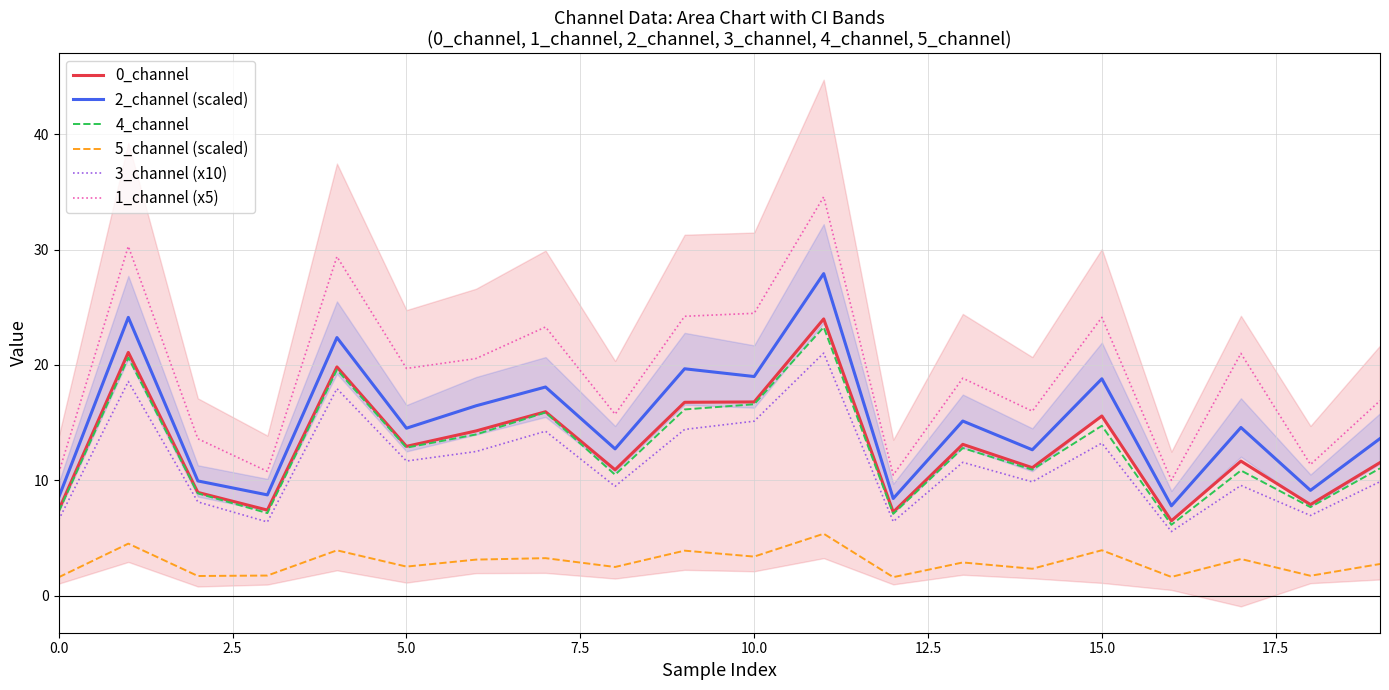

What is the minimum value for 3_channel (x10)?

5.5